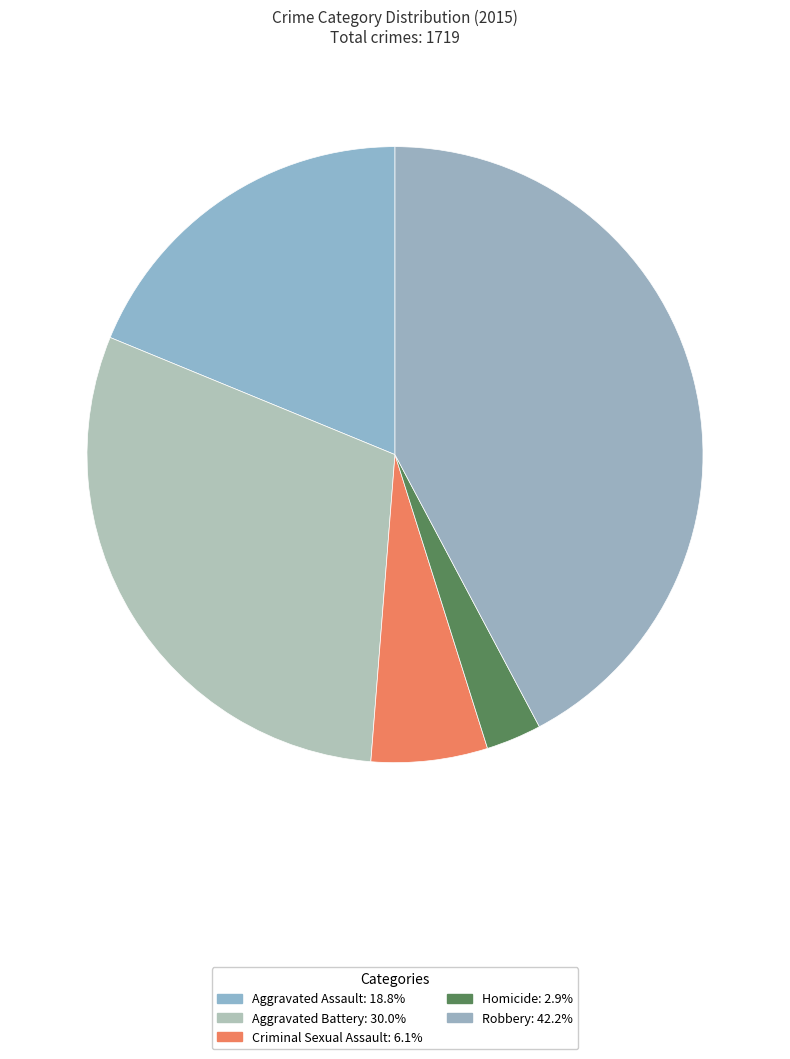

The Aggravated Battery slice represents 30% of the pie. True or false?

True